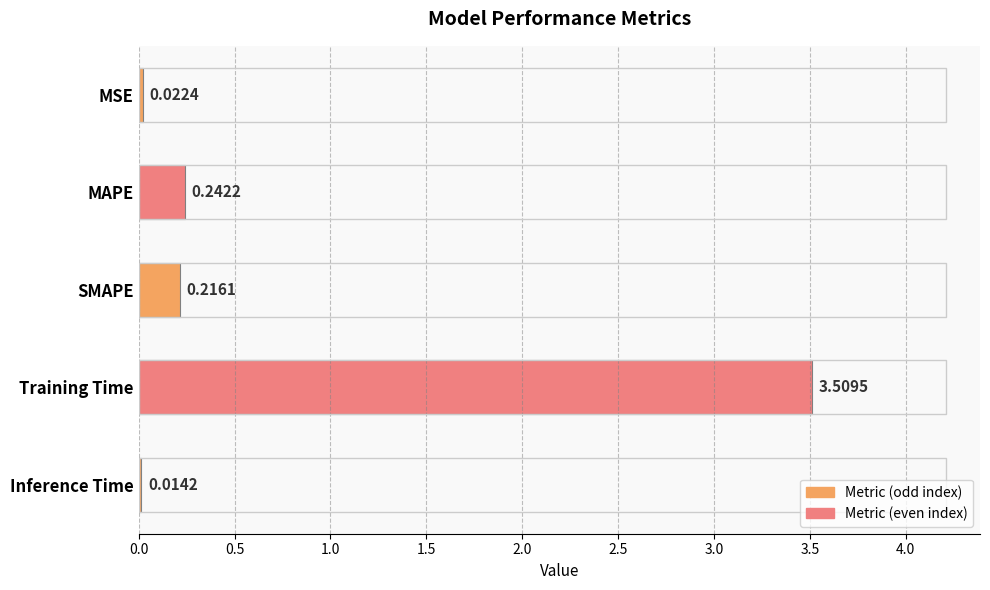

List the labels in order of value, largest first.

Training Time, MAPE, SMAPE, MSE, Inference Time